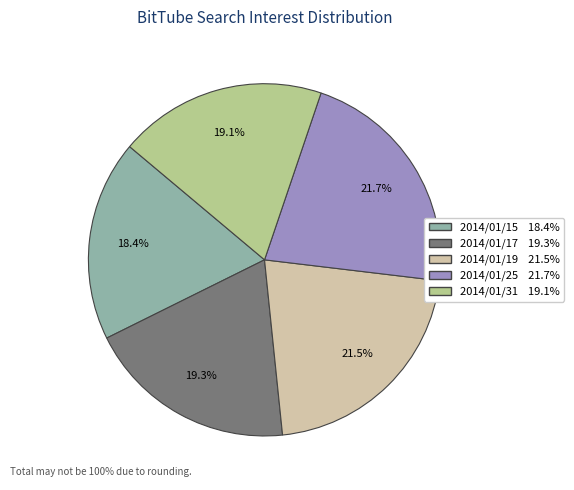

What is the total percentage of 2014/01/15 and 2014/01/19?

39.9%